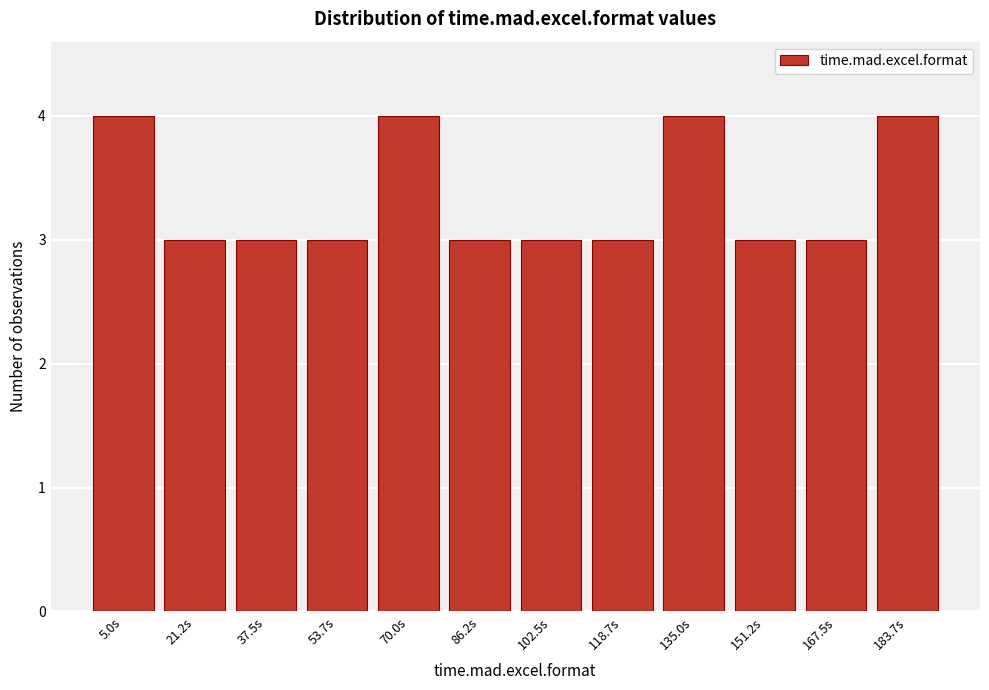

Reading left to right, extract all data points from this chart.

4	3	3	3	4	3	3	3	4	3	3	4